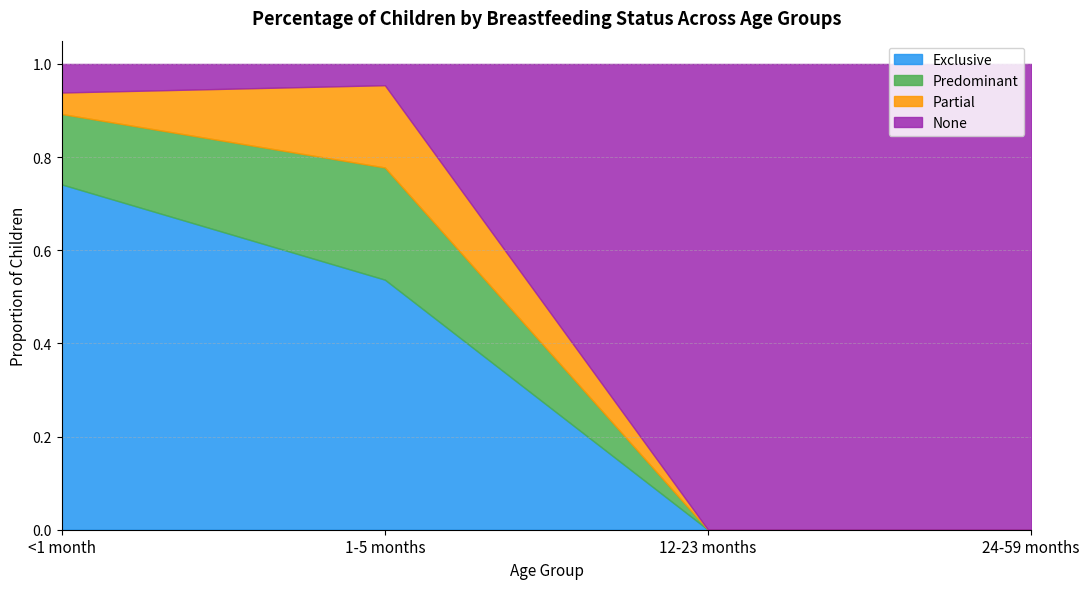

Rank the categories by Partial value from lowest to highest.

12-23 months, 24-59 months, <1 month, 1-5 months